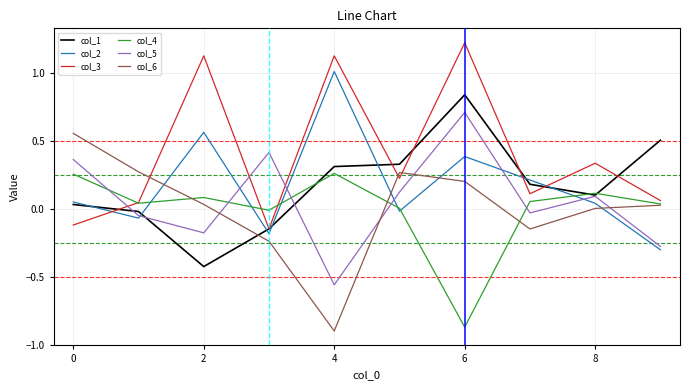

Does the chart display data point markers on the line(s)?

No